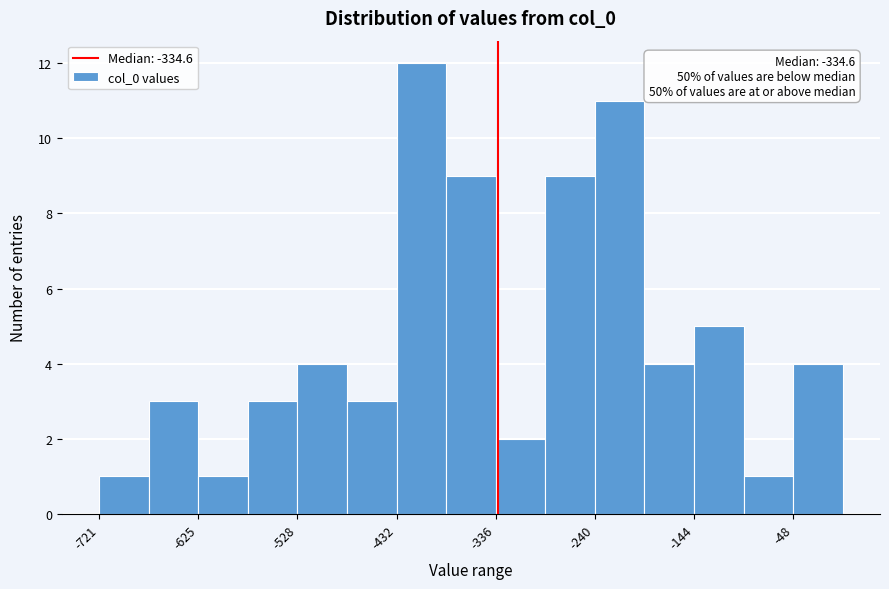

Over which range of the x-axis is the bar tallest?

-430 to -380